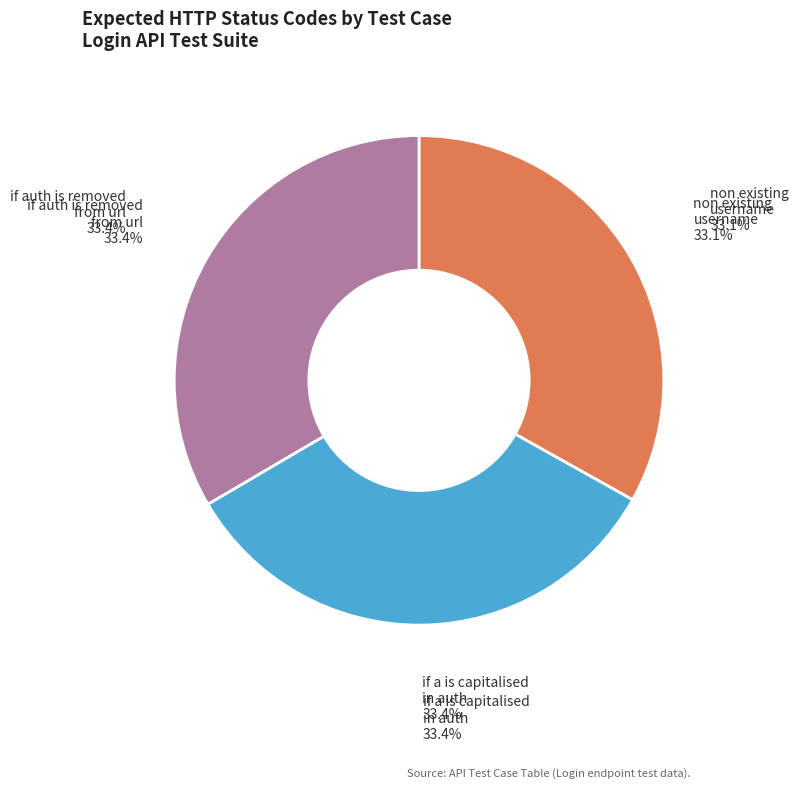

Which has a higher value, if a is capitalised in auth or non existing username?

if a is capitalised in auth